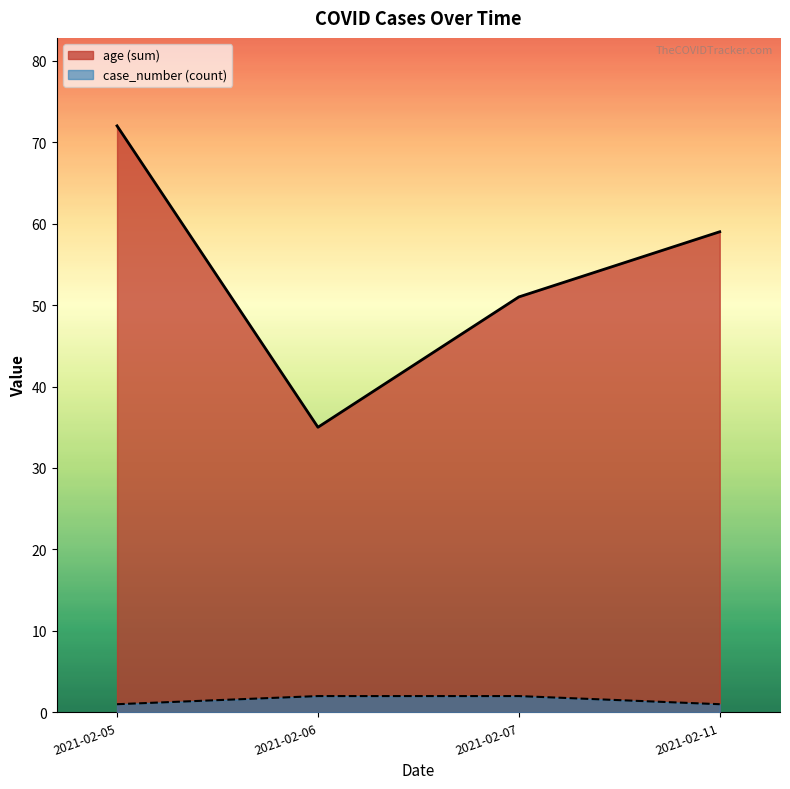

True or false: age (sum) has a value of 39 at 2021-02-11.

False